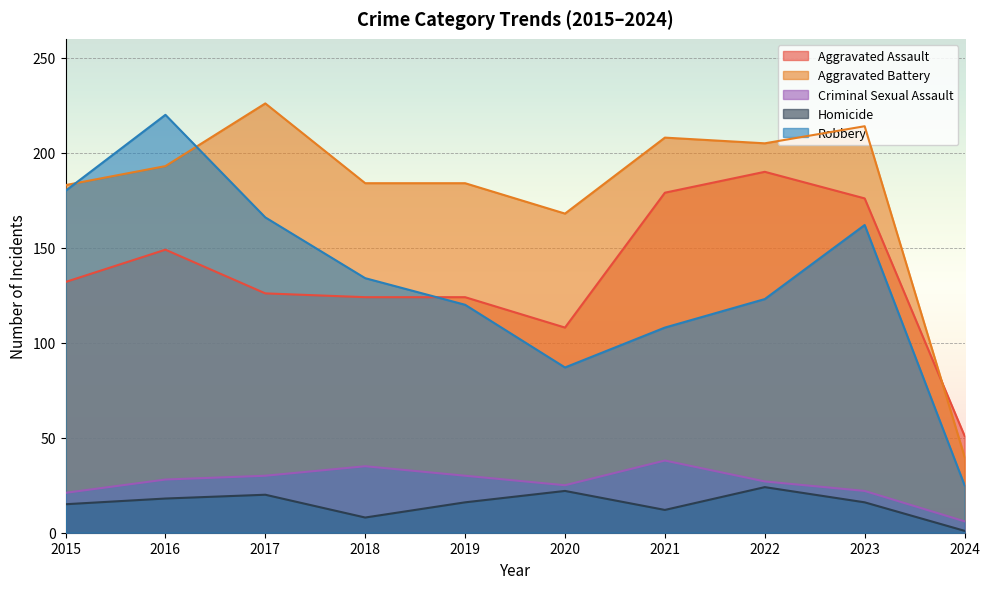

Reading left to right, what are all the values shown in this chart?

Aggravated Assault: 132	149	126	124	124	108	179	190	176	51
Aggravated Battery: 183	193	226	184	184	168	208	205	214	40
Criminal Sexual Assault: 21	28	30	35	30	25	38	27	22	6
Homicide: 15	18	20	8	16	22	12	24	16	1
Robbery: 180	220	166	134	120	87	108	123	162	25